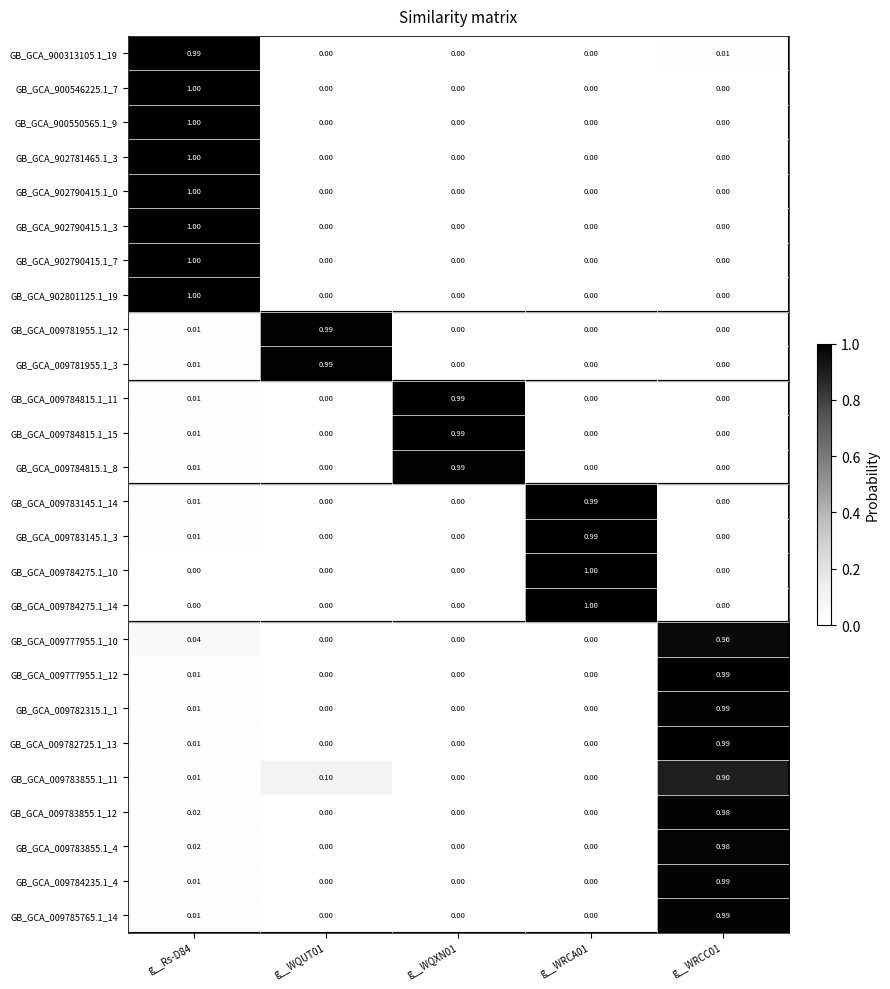

How many series are shown in this chart?

26